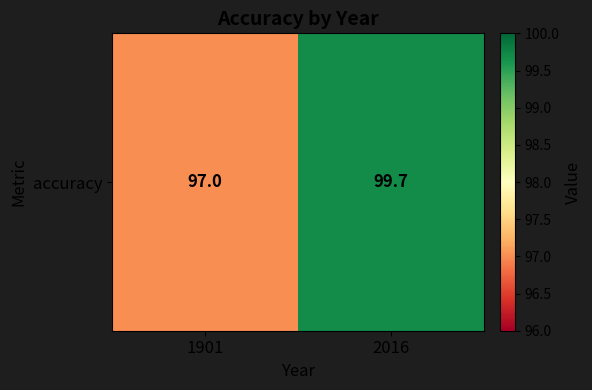

Count the values in the range 97 to 99.

1